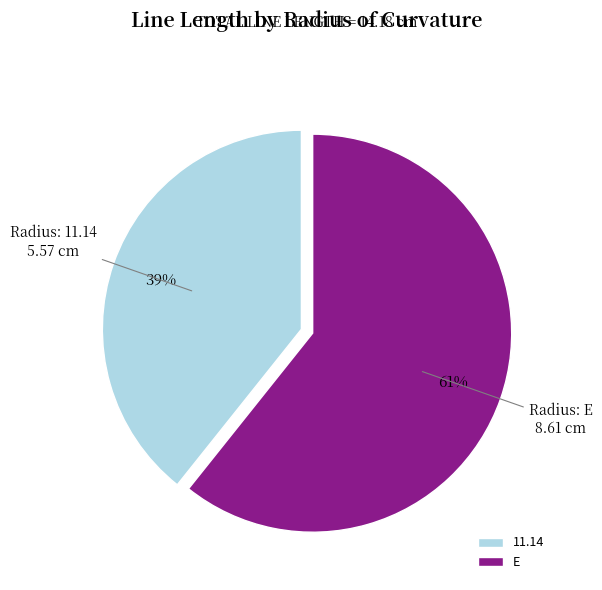

Which category has the smallest portion of the pie?

11.14